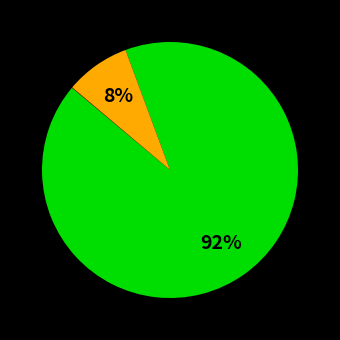

Is there a majority slice in this chart?

Yes